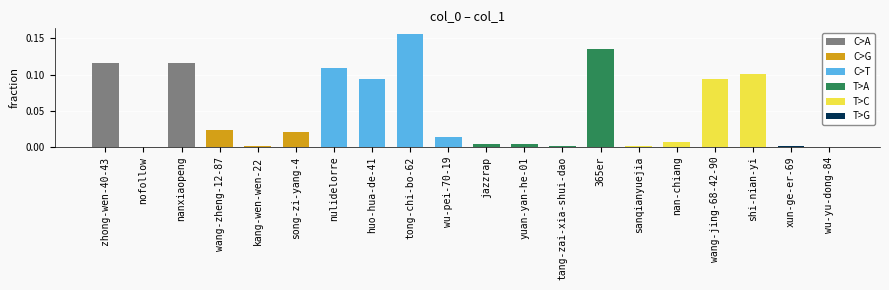

Which label corresponds to the largest value in the chart?

tong-chi-bo-62